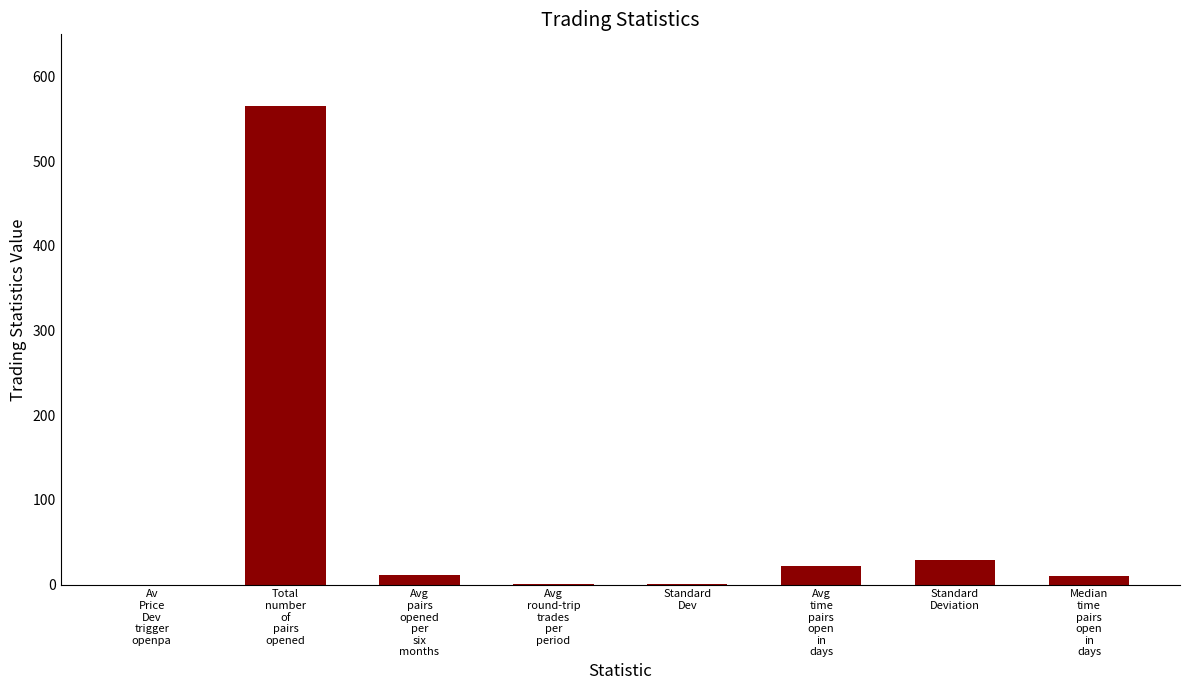

How many data points are above 11?

4